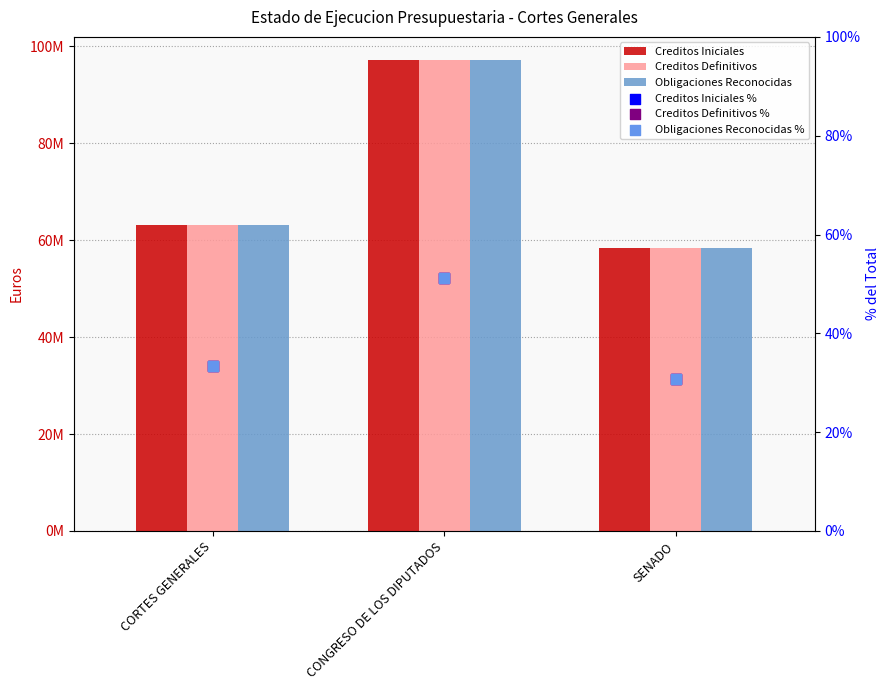

At how many categories does at least one series exceed 68716768?

1